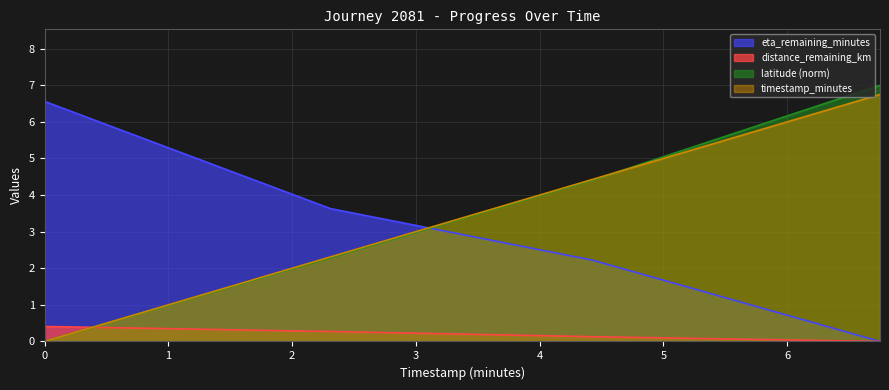

Reading left to right, list all the values displayed in this chart.

distance_remaining_km: 0.0=0.4	2.31=0.3	4.43=0.1	6.75=0.0
eta_remaining_minutes: 0.0=6.6	2.31=3.6	4.43=2.2	6.75=0.0
latitude: 0.0=0.0	2.31=2.3	4.43=4.4	6.75=7.0
timestamp_minutes: 0.0=0.0	2.31=2.3	4.43=4.4	6.75=6.8